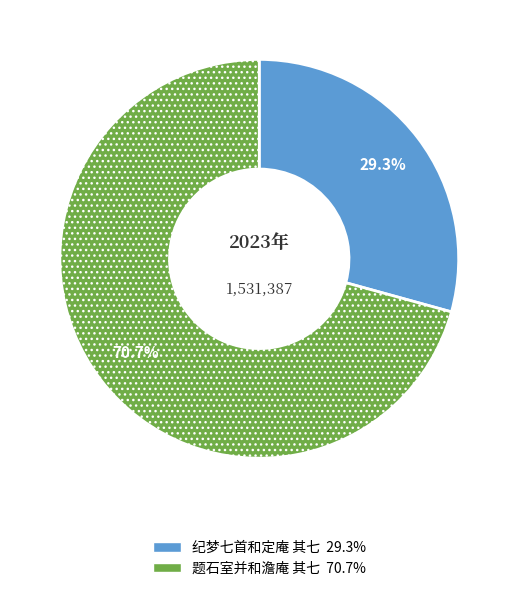

What is the ratio of the value at 纪梦七首和定庵 其七 to the value at 题石室并和澹庵 其七?

0.4